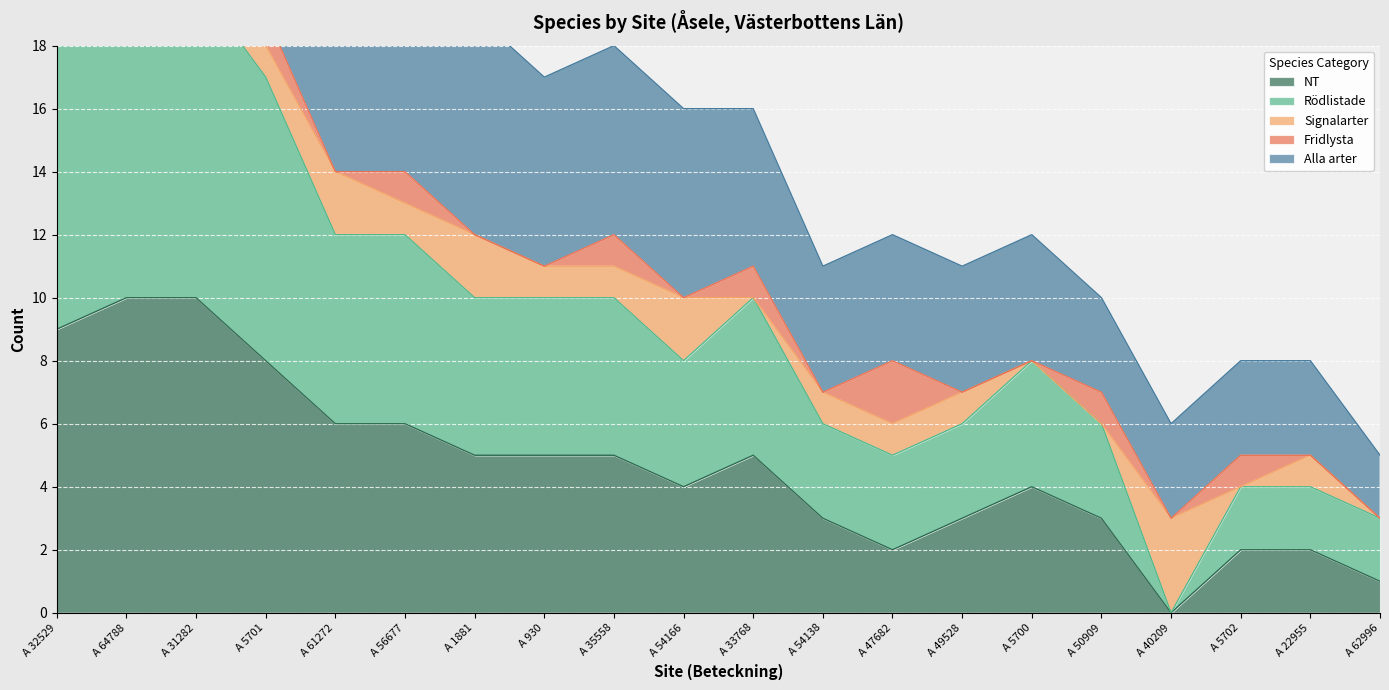

How many positive values does the Rödlistade series have?

19